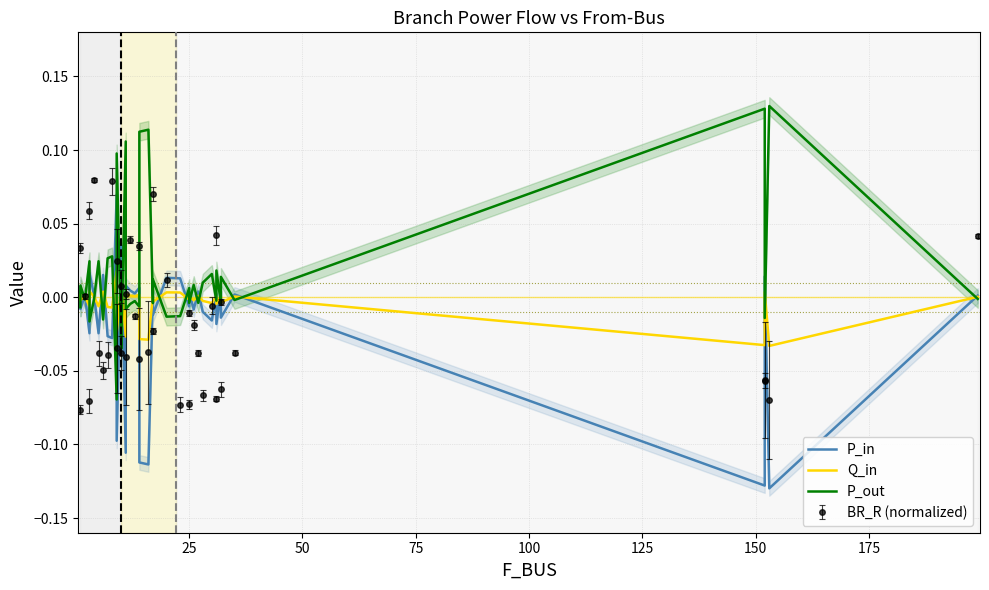

Reading left to right, transcribe all the data shown in this chart.

P_in: 0.0	-0.0	0.0	-0.0	0.0	0.0	-0.0	0.0	-0.0	-0.0	0.1	-0.1	0.0	0.0	-0.1	0.0	0.0	0.0	0.0	-0.1	-0.1	0.0	-0.0	0.0	0.0	-0.0	0.0	-0.0	0.0	-0.0	-0.0	0.0	-0.0	0.0	-0.0	0.0	-0.1	0.0	-0.1	0.0
Q_in: 0.0	-0.0	0.0	-0.0	0.0	0.0	-0.0	0.0	-0.0	-0.0	0.0	-0.0	0.0	0.0	-0.0	0.0	0.0	0.0	0.0	-0.0	-0.0	0.0	-0.0	0.0	0.0	-0.0	0.0	-0.0	0.0	-0.0	-0.0	0.0	-0.0	0.0	-0.0	0.0	-0.0	0.0	-0.0	0.0
P_out: -0.0	0.0	-0.0	0.0	-0.0	-0.0	0.0	-0.0	0.0	0.0	-0.1	0.1	-0.0	-0.0	0.1	-0.0	-0.0	-0.0	-0.0	0.1	0.1	-0.0	0.0	-0.0	-0.0	0.0	-0.0	0.0	-0.0	0.0	0.0	-0.0	0.0	-0.0	0.0	-0.0	0.1	-0.0	0.1	-0.0